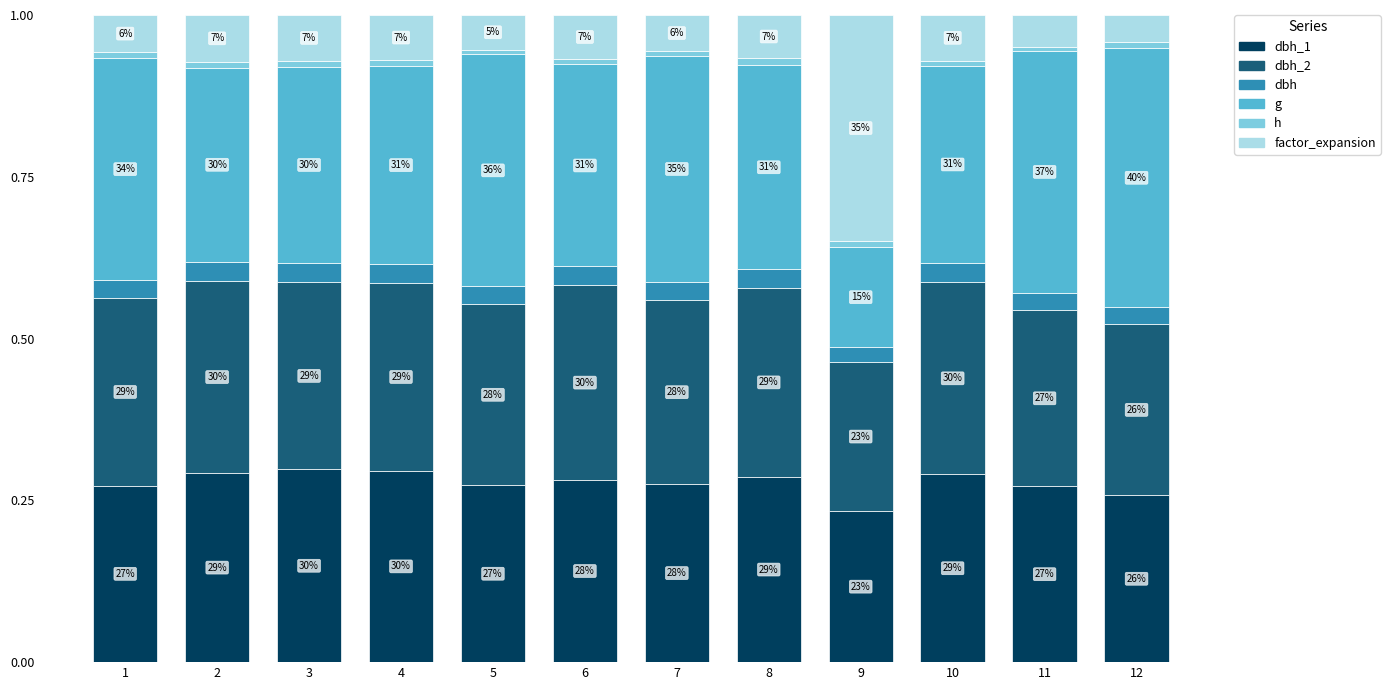

What are all the series names shown in the legend?

dbh_1, dbh_2, dbh, g, h, factor_expansion